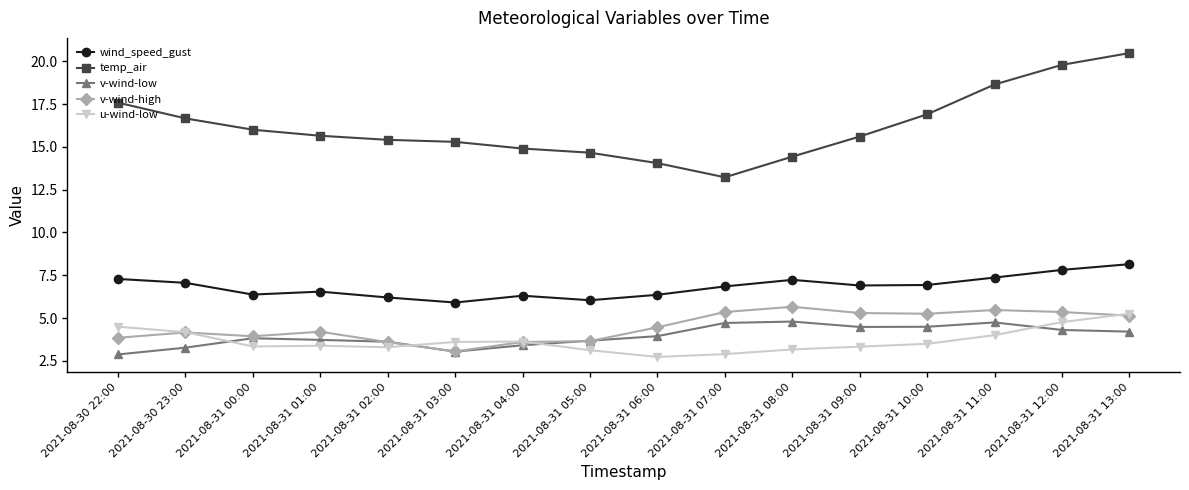

What is the approximate value of v-wind-low at 2021-08-31 04:00?

3.4